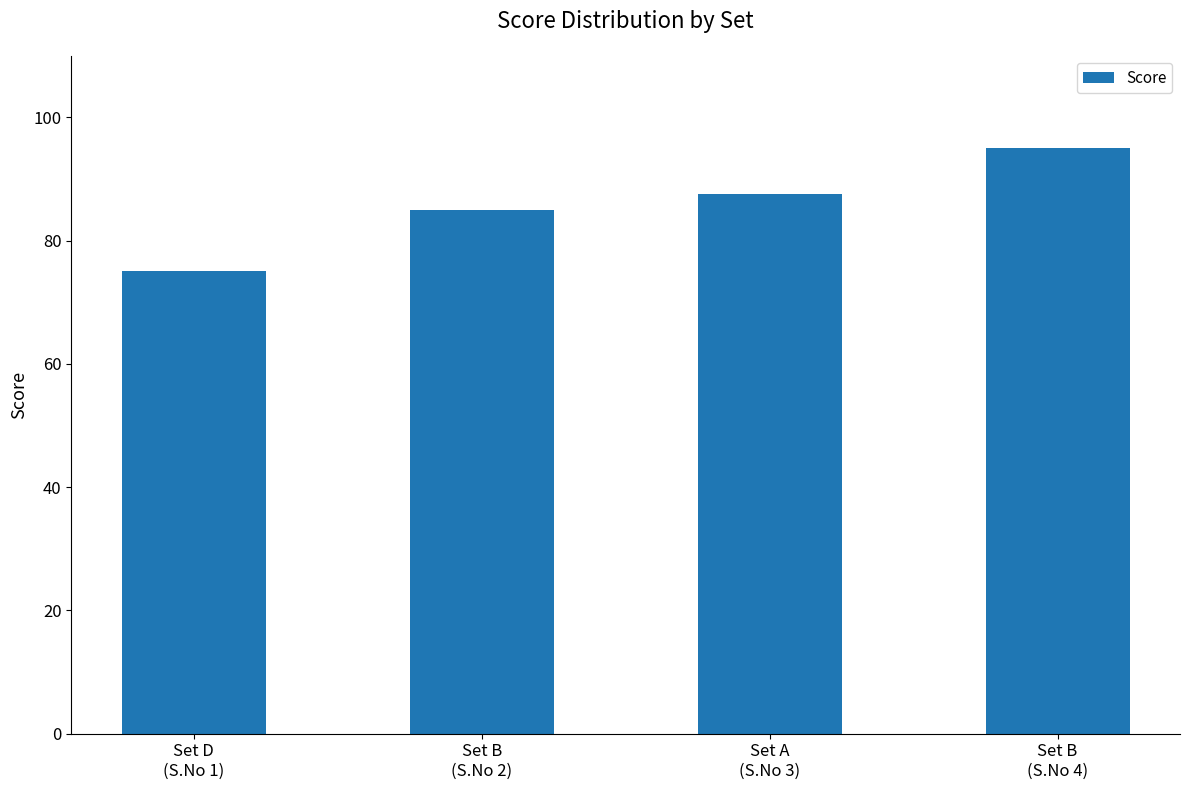

Where is the data nearest to the value 85?

Set B
(S.No 2)